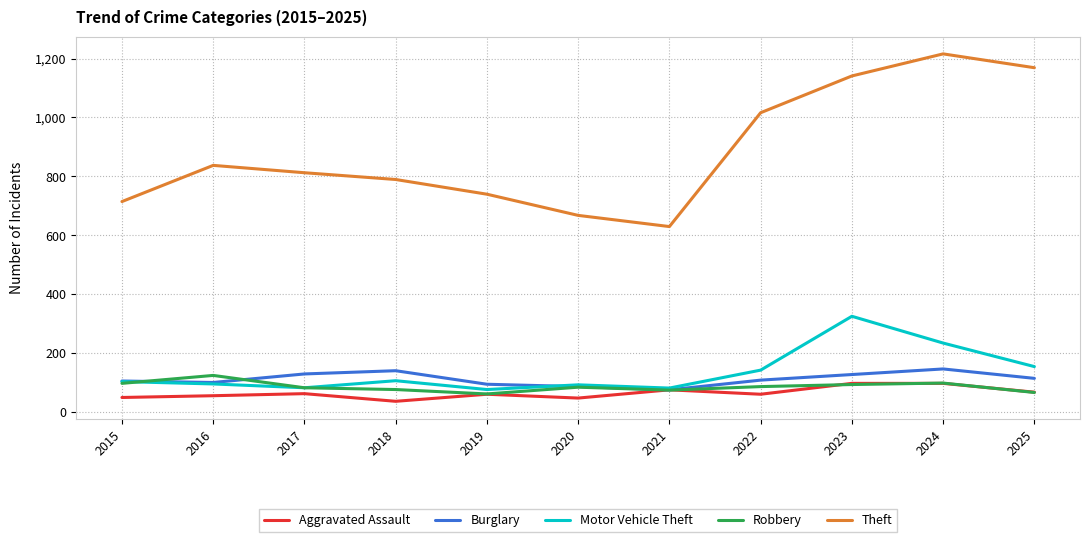

Which series has the largest total across all categories?

Theft